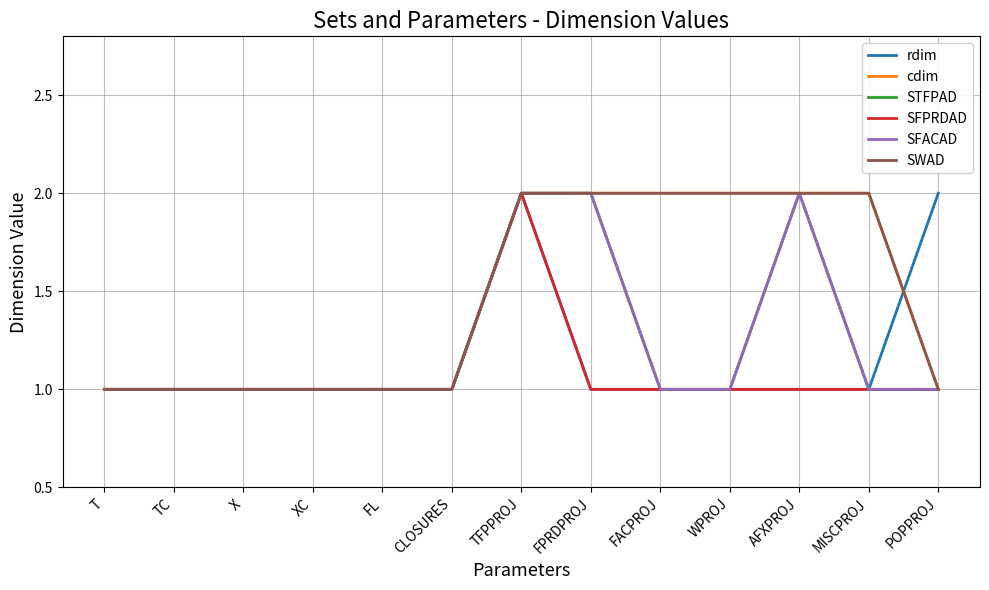

Reading left to right, extract all data points from this chart.

rdim: 1	1	1	1	1	1	2	1	1	1	1	1	2
cdim: 1	1	1	1	1	1	2	2	2	2	2	2	1
STFPAD: 1	1	1	1	1	1	2	2	1	1	2	1	1
SFPRDAD: 1	1	1	1	1	1	2	1	1	1	1	1	1
SFACAD: 1	1	1	1	1	1	2	2	1	1	2	1	1
SWAD: 1	1	1	1	1	1	2	2	2	2	2	2	1